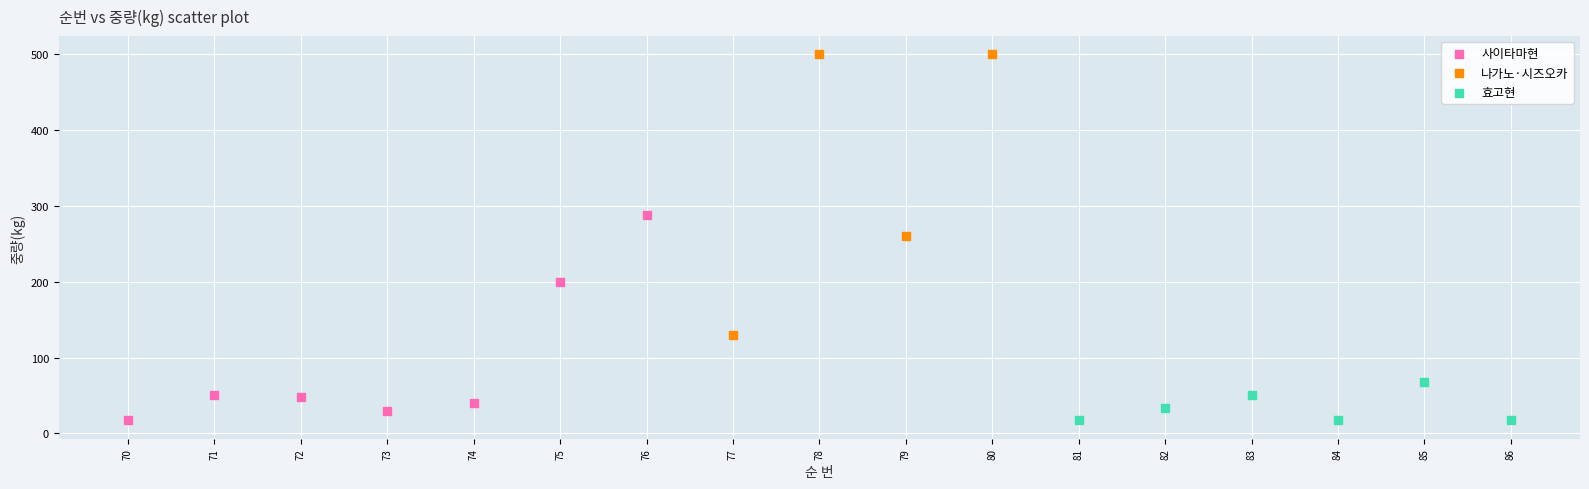

Which series contains the highest Y value?

나가노·시즈오카